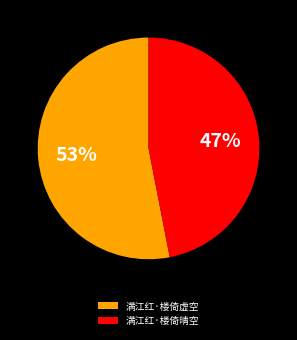

Is it true that 满江红·楼倚虚空 is 53% of the pie?

True